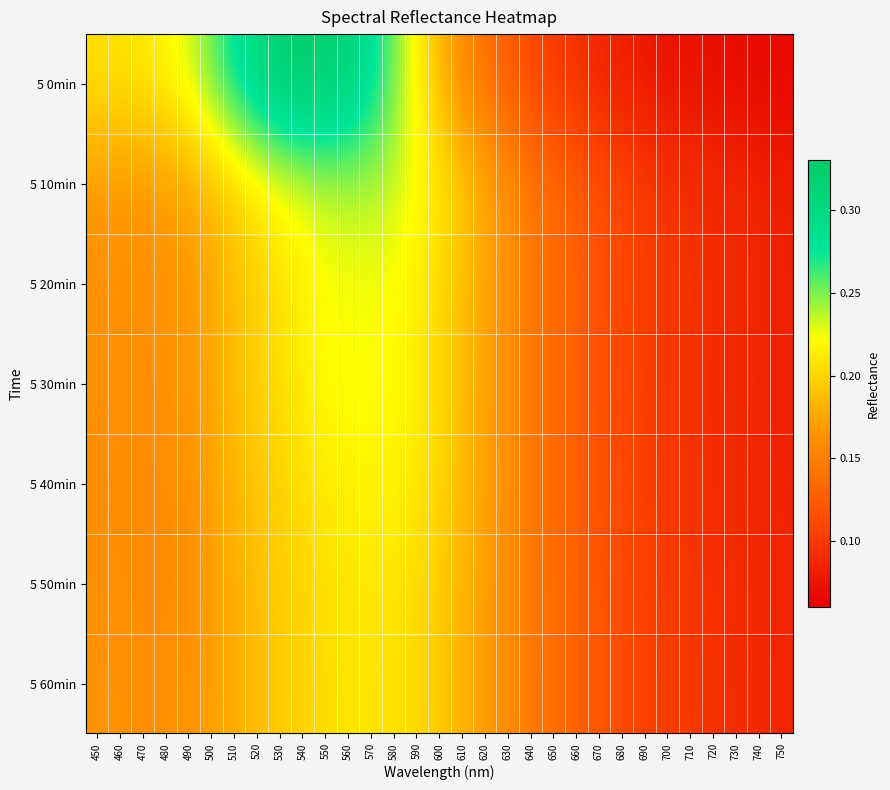

Count the number of categories in the chart.

31